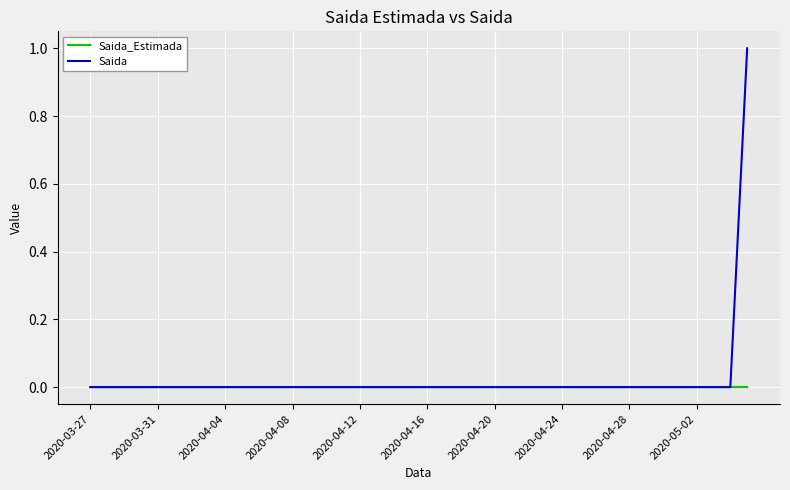

Which series has the largest range (max minus min)?

Saida